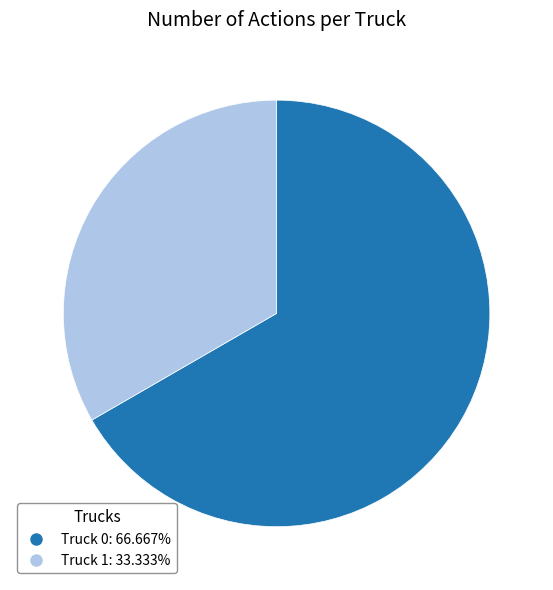

True or false: Truck 0 accounts for 79% of the total.

False